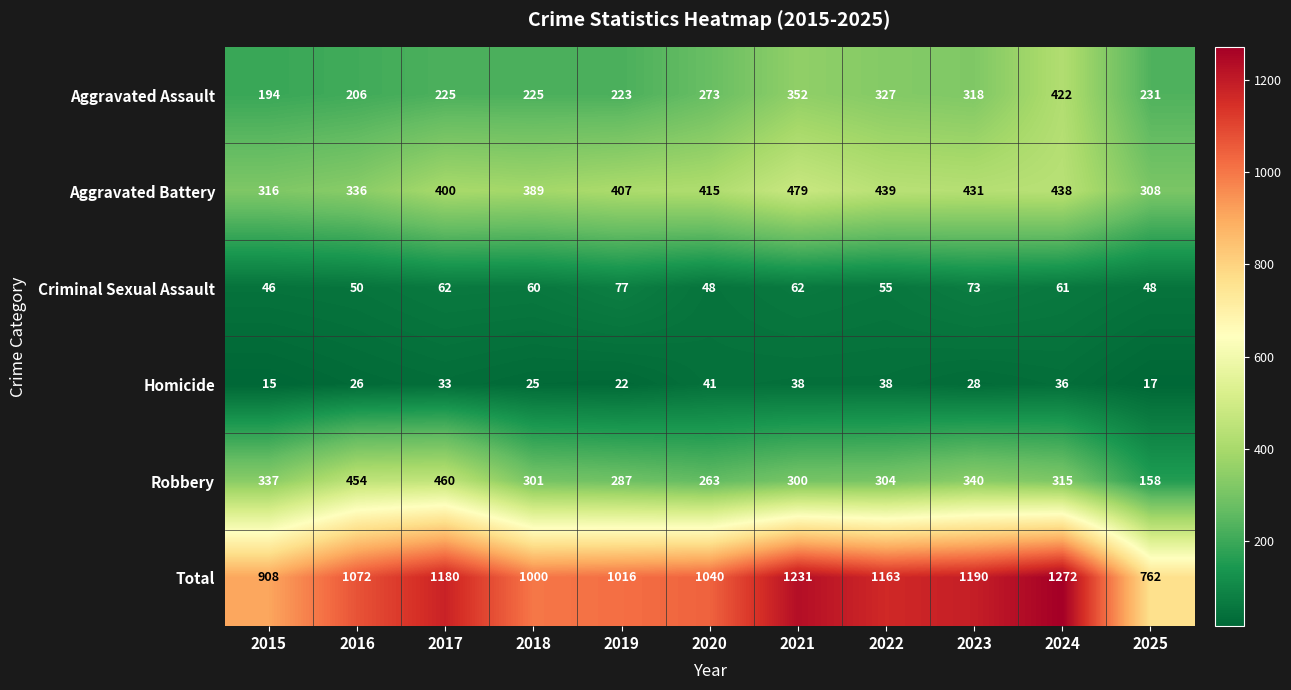

Which series changed the most between 2016 and 2024?

Aggravated Assault